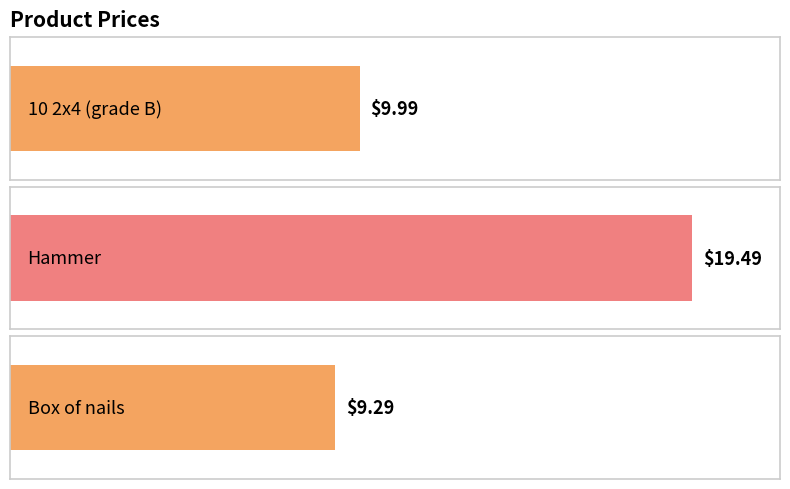

What is the average value?

12.9